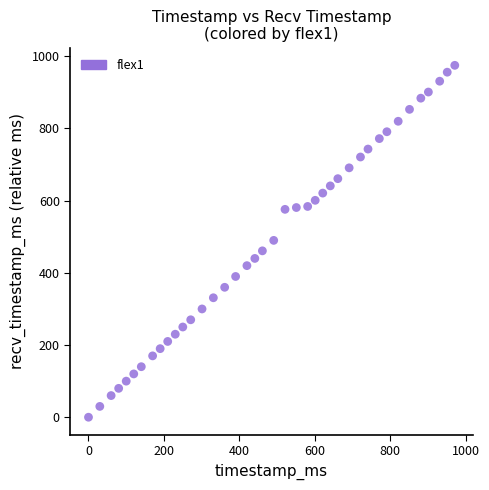

What is the range of X values (max minus min)?

971